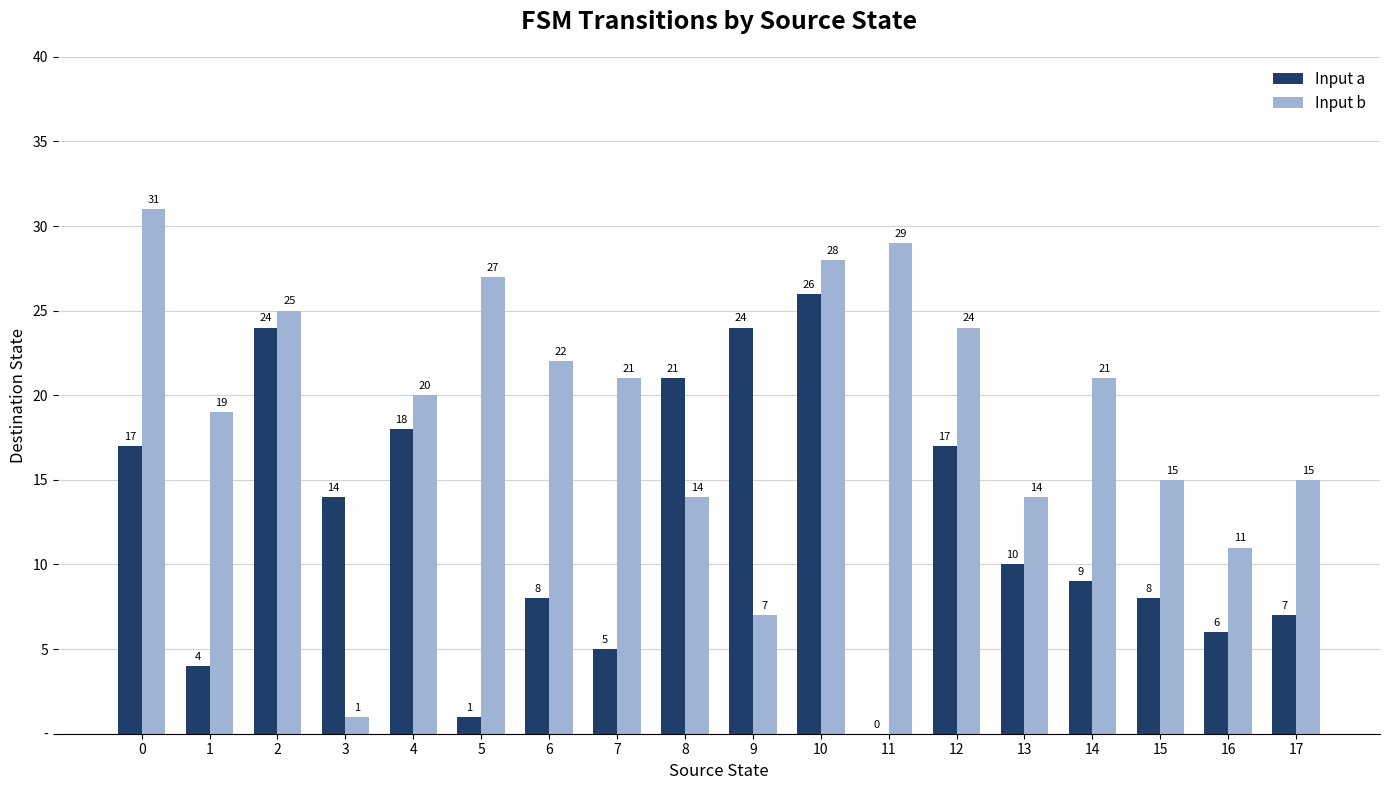

Rank the series by their maximum value, from highest to lowest.

Input b, Input a